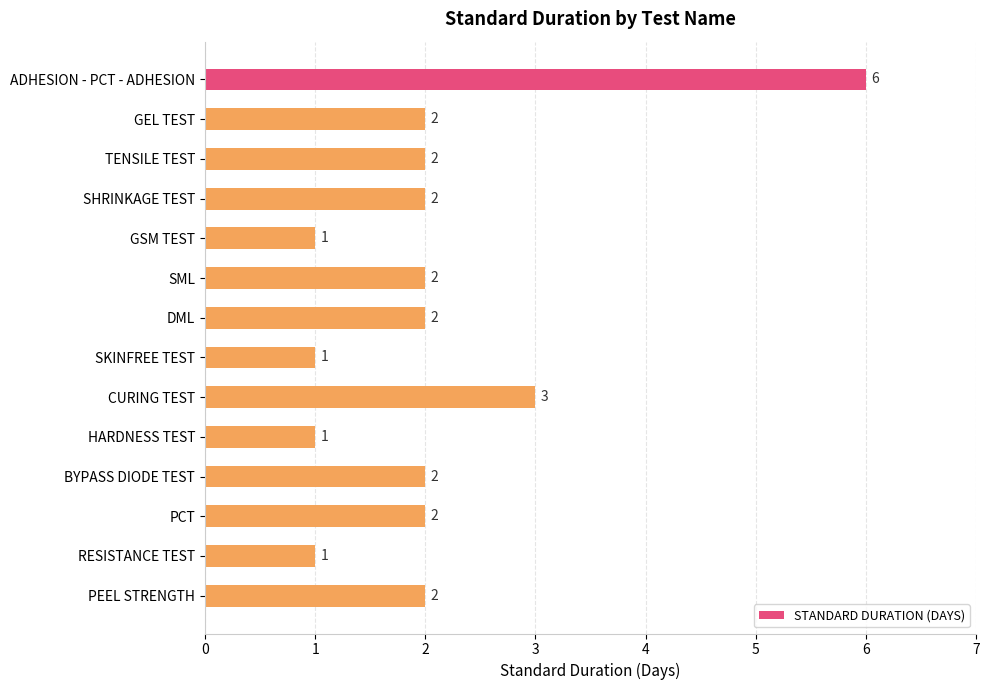

Reading top to bottom, extract all data points from this chart.

6	2	2	2	1	2	2	1	3	1	2	2	1	2